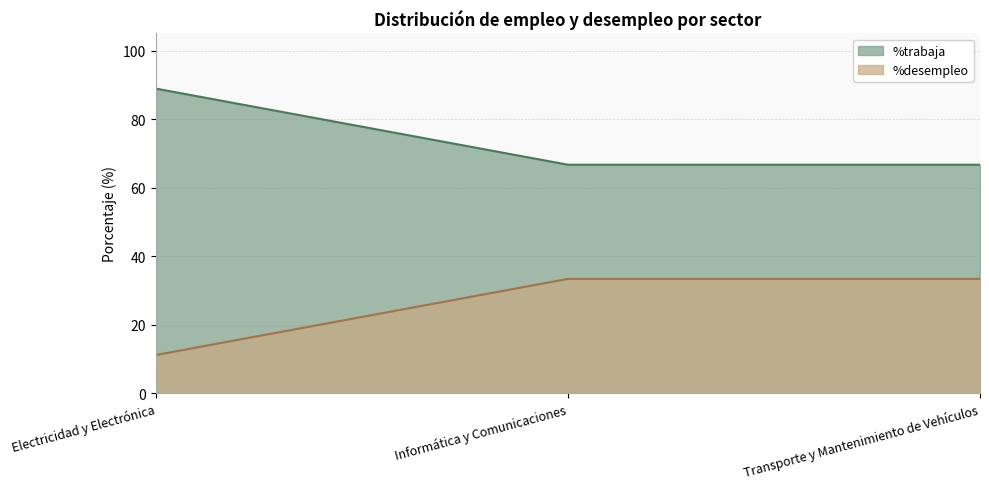

The value of %trabaja at Transporte y Mantenimiento de Vehículos is 66.7. True or false?

True